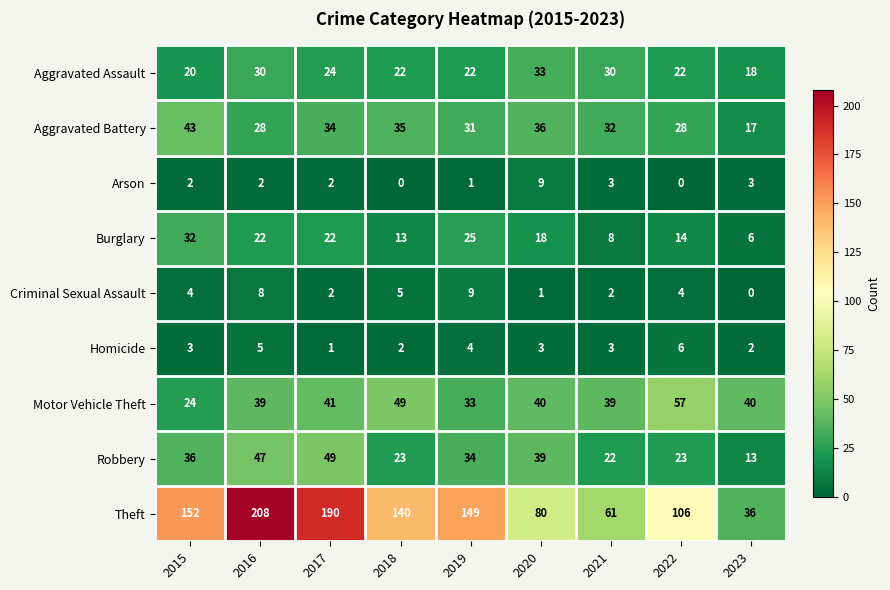

Which series has the largest range (max minus min)?

Theft